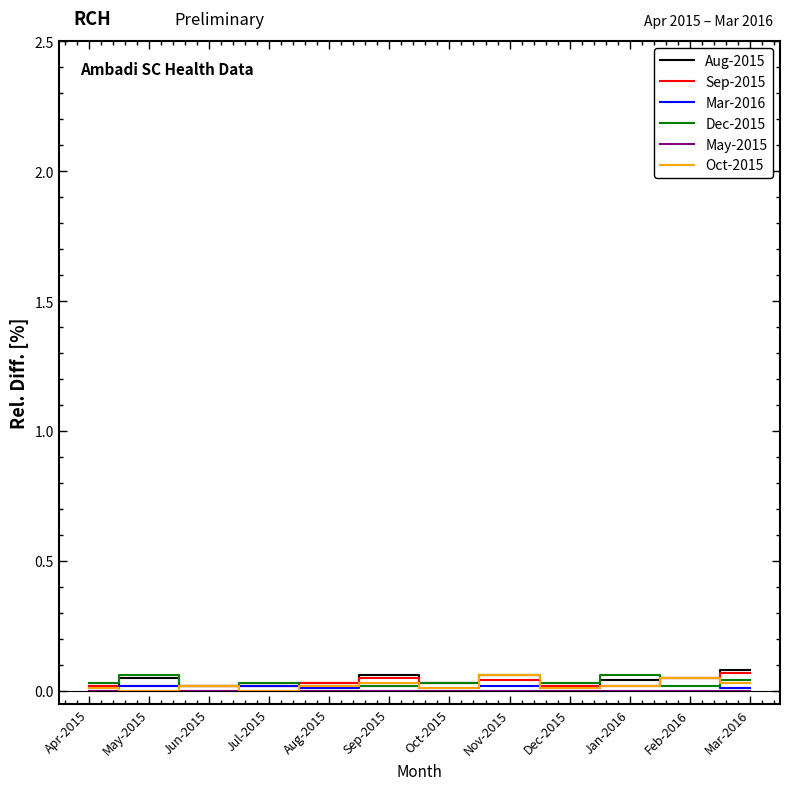

The Mar-2016 series shows 0.0 at Jul-2015. True or false?

True